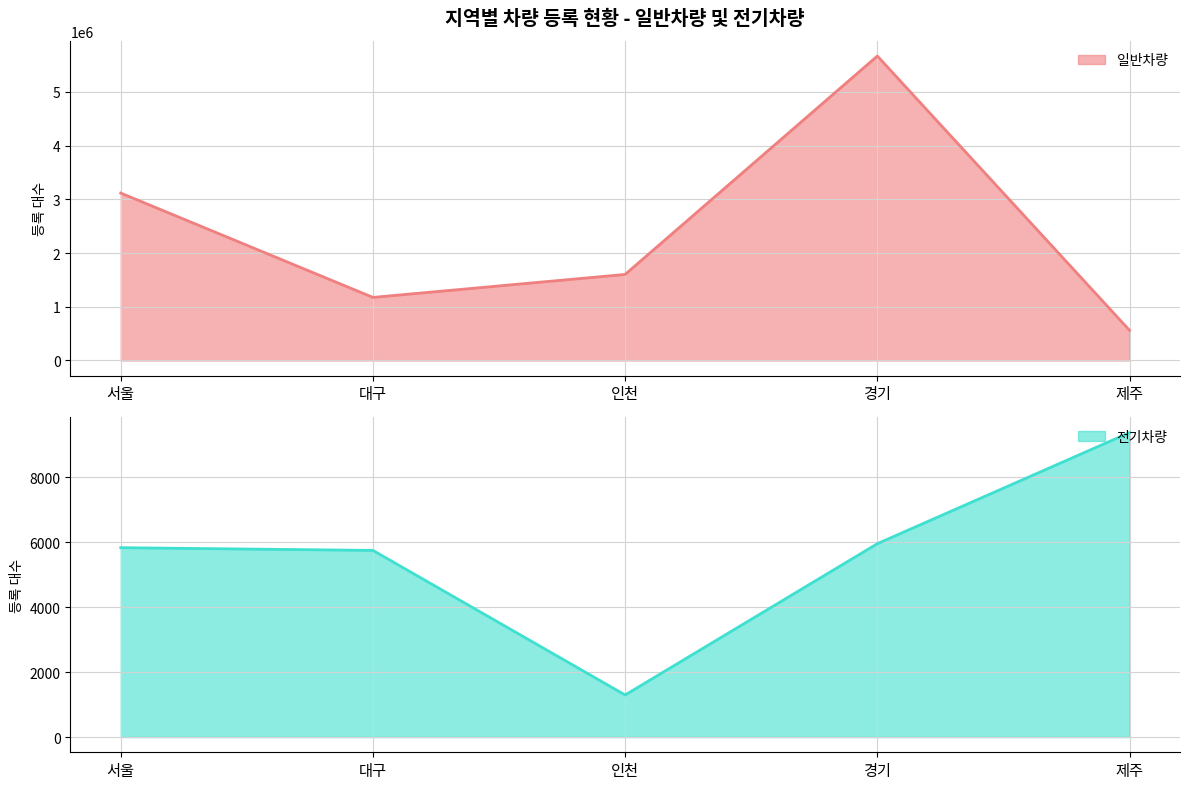

How many values in the 전기차량 series are below 5827?

2